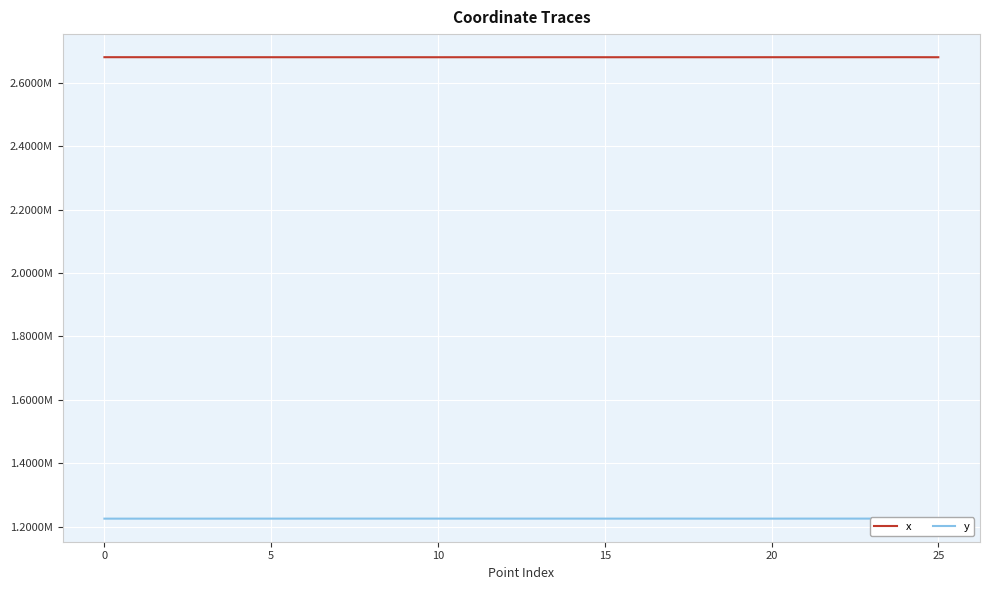

In y, how many points are higher than both neighbors (excluding endpoints)?

6